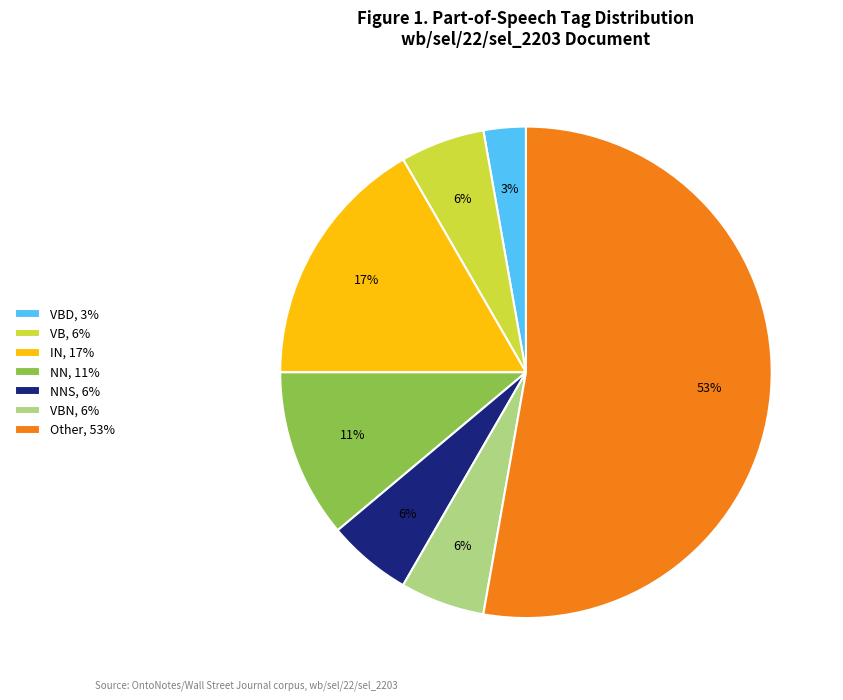

What percentage is the VB, 6% slice, to the nearest percent?

6%